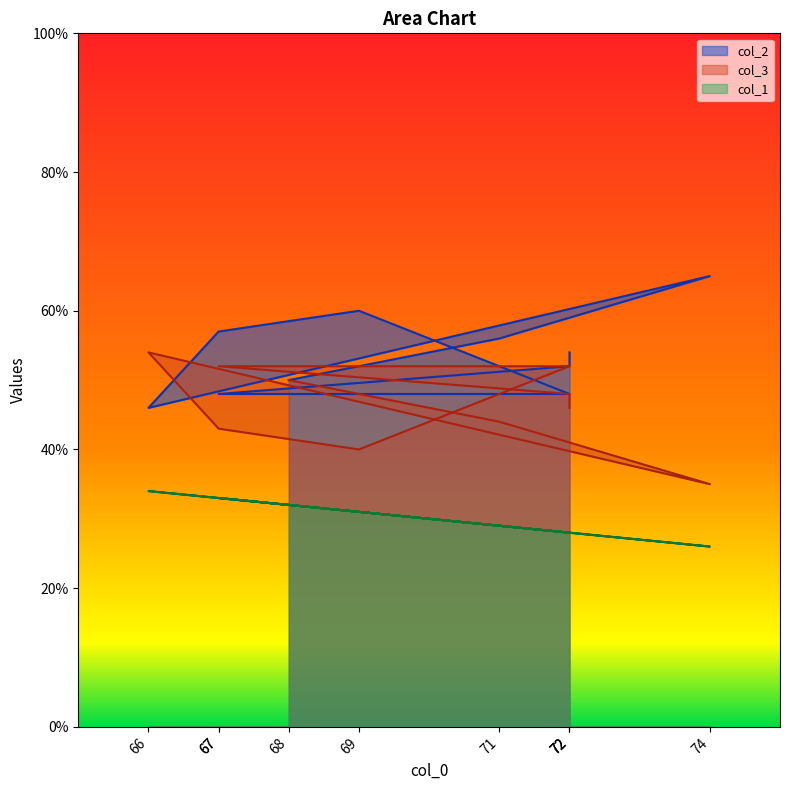

At which category does the chart reach its peak across all series?

74